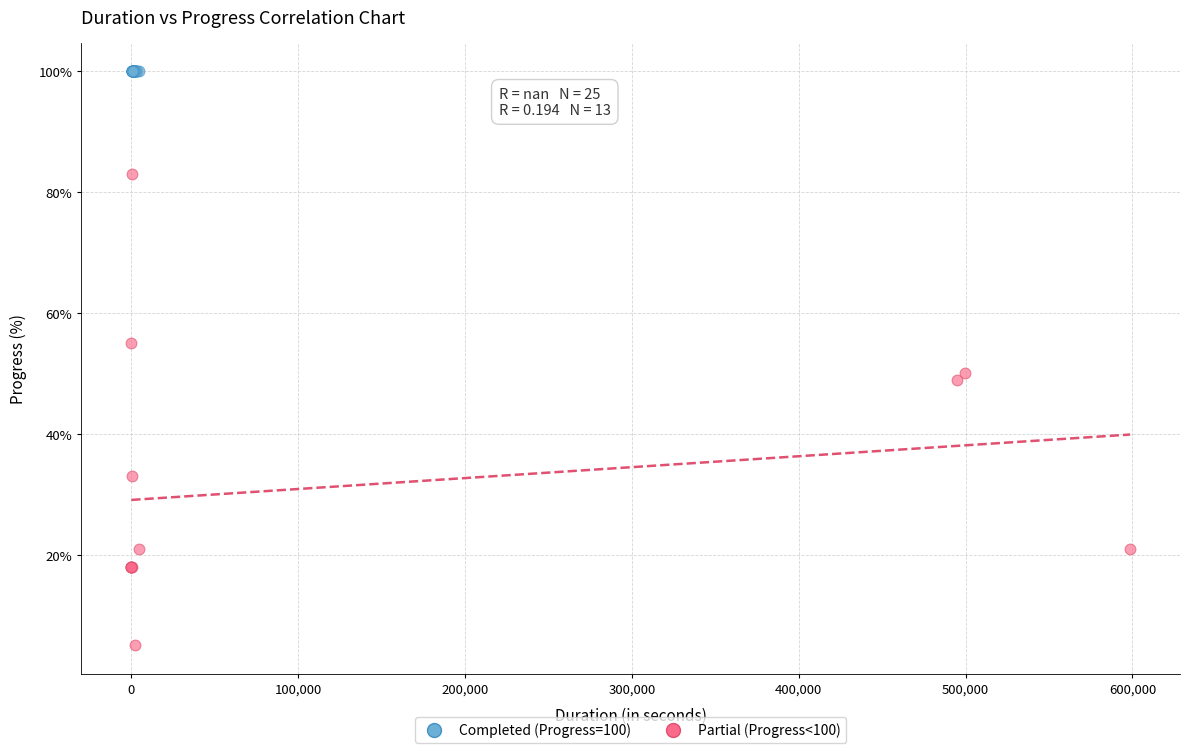

Which series reaches the minimum Y coordinate?

Partial (Progress<100)